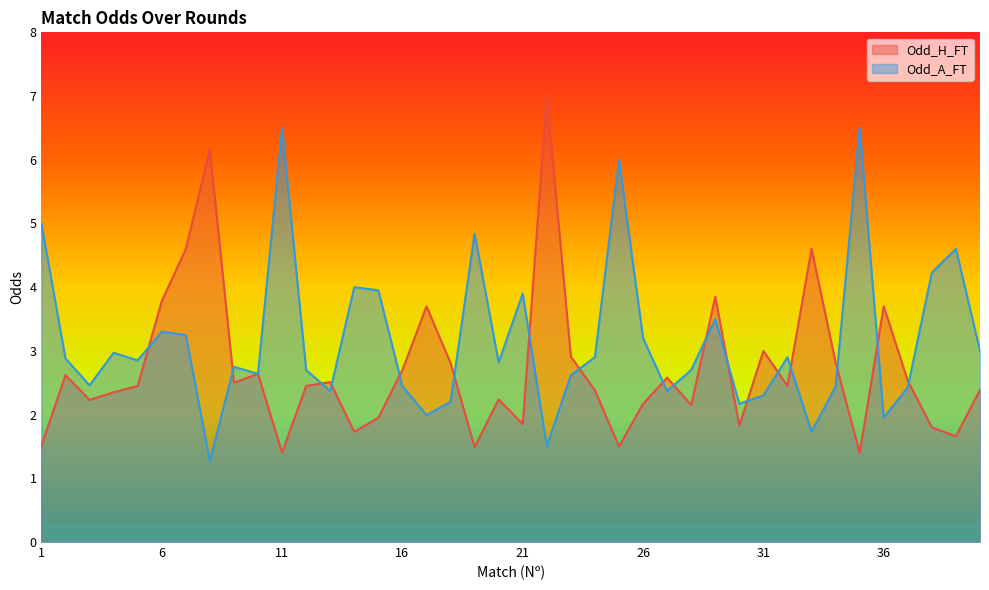

What is the value of the Odd_A_FT point at the 35th from the left?

6.5